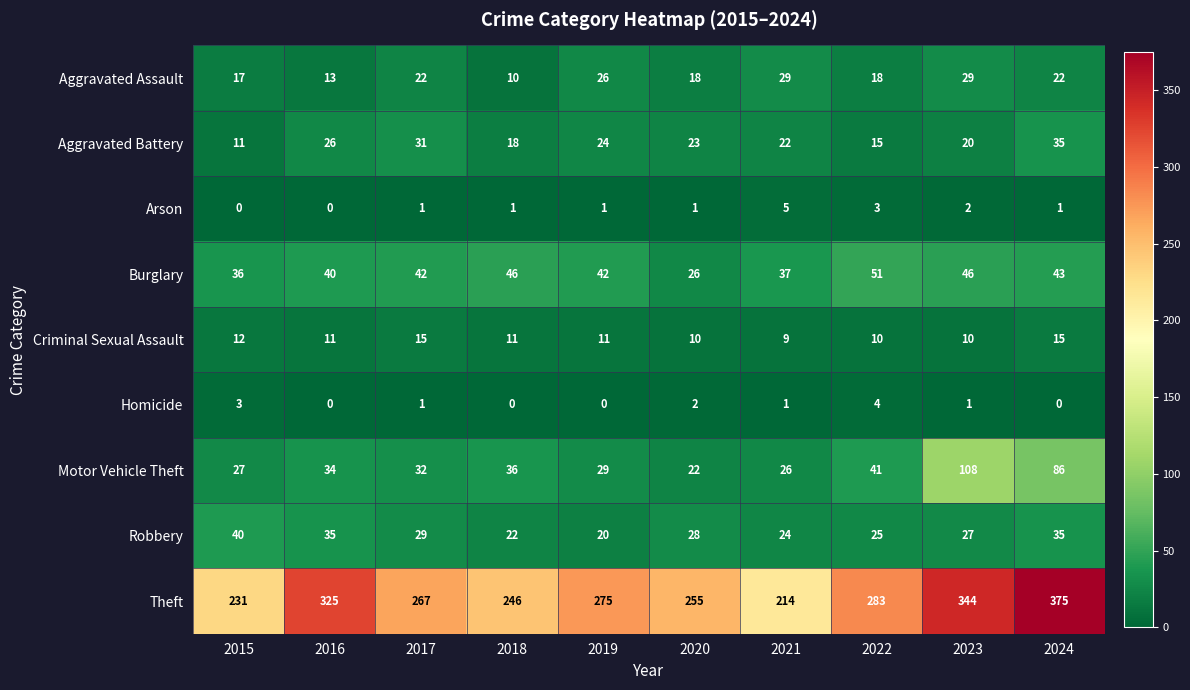

What is the difference between the highest and lowest values at 2022?

280